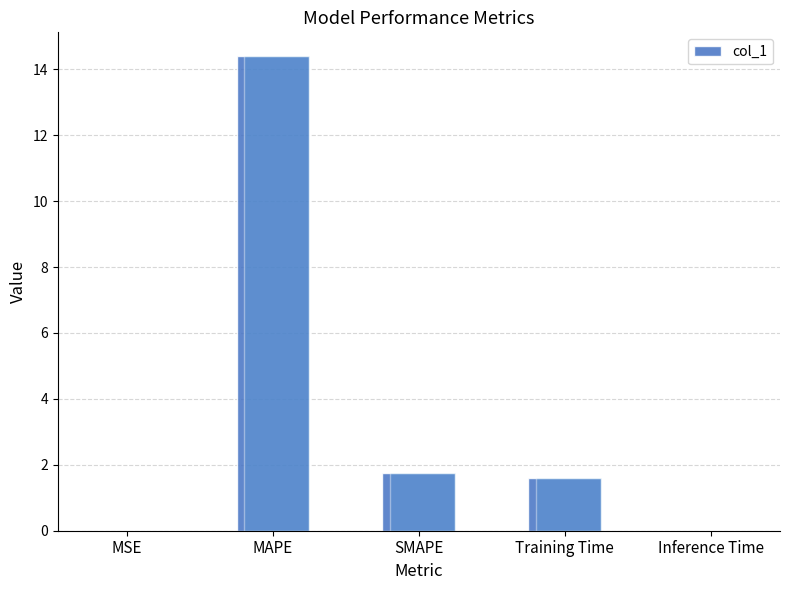

Does the chart contain any negative values?

No